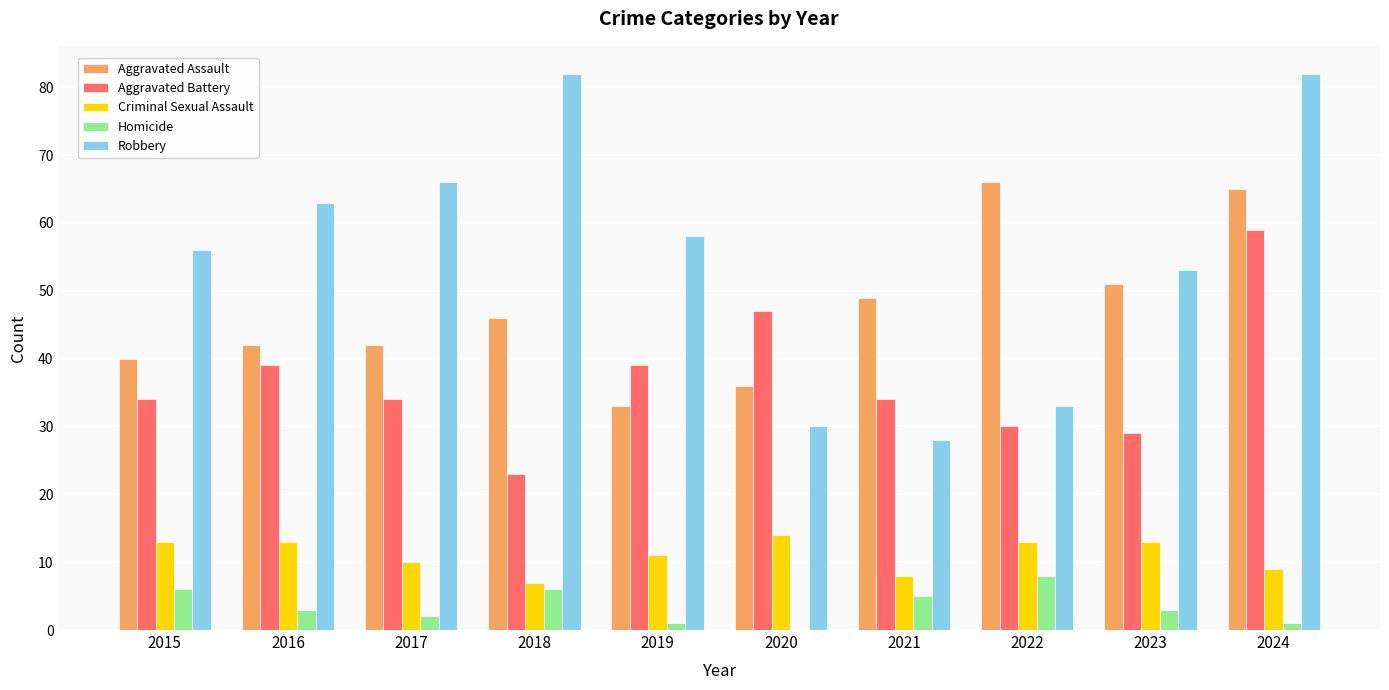

What is the maximum value shown in the chart?

82